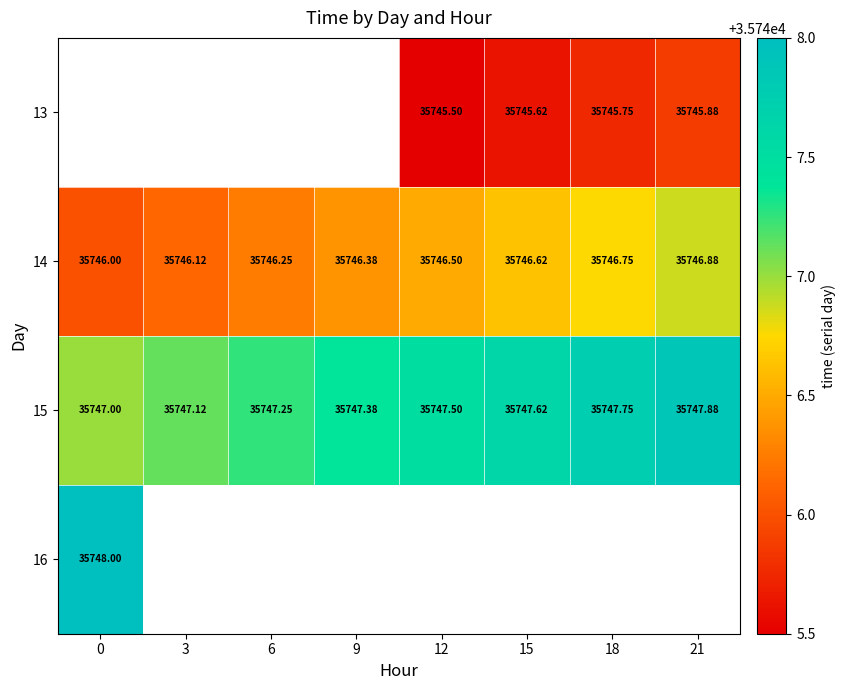

Which series has the largest range (max minus min)?

14